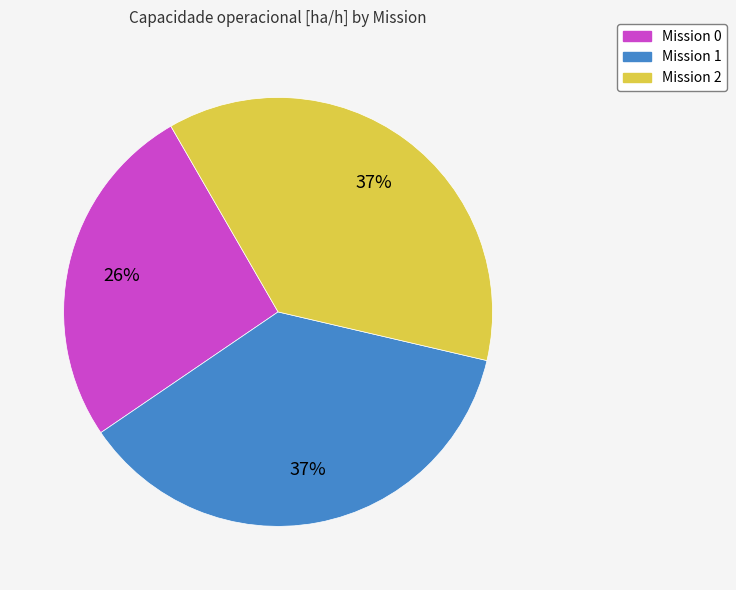

To the nearest percent, what is the average slice percentage?

33%